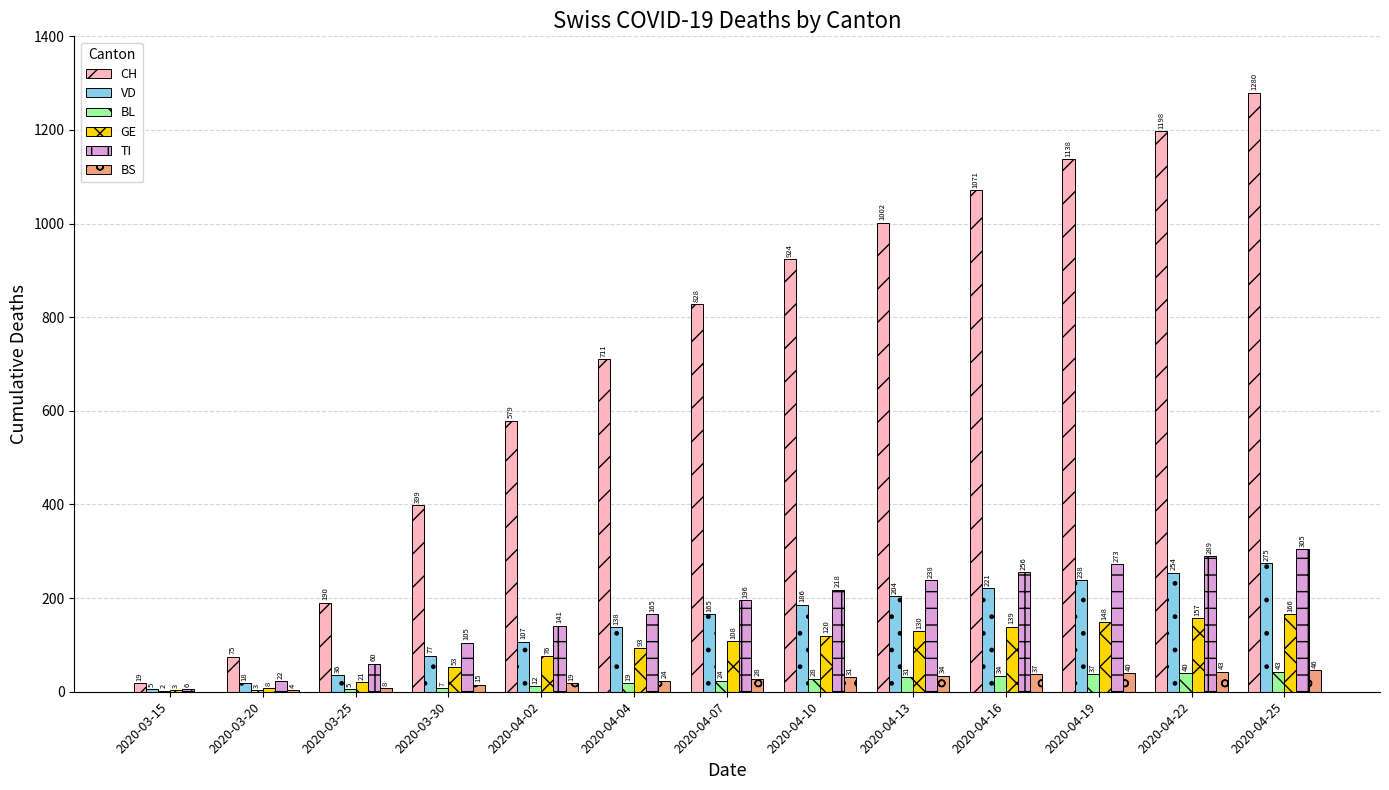

How many series are shown in this chart?

6